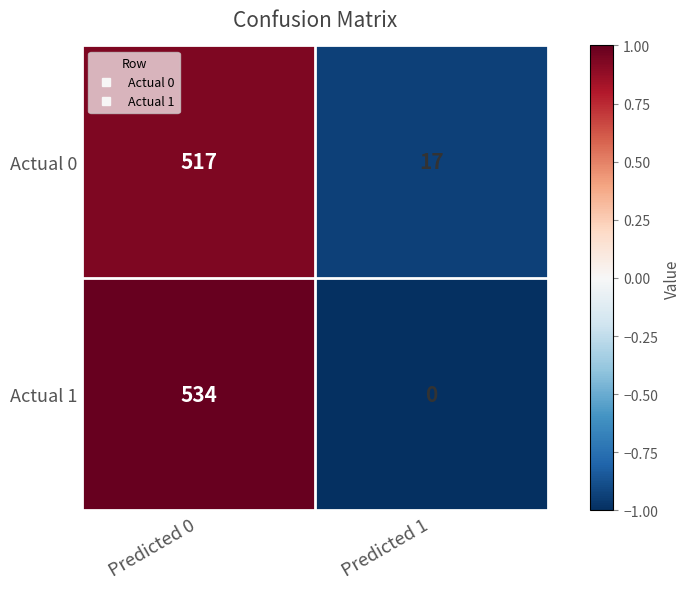

What is the sum of all Actual 1 values?

534